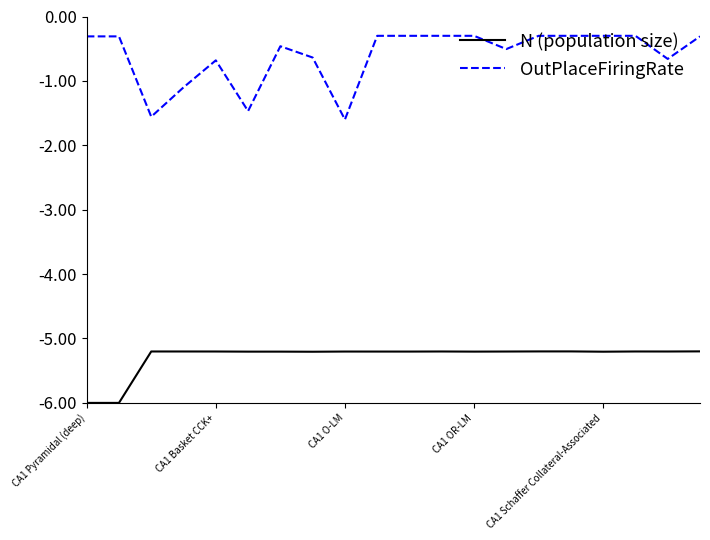

Which series has the largest total across all categories?

OutPlaceFiringRate